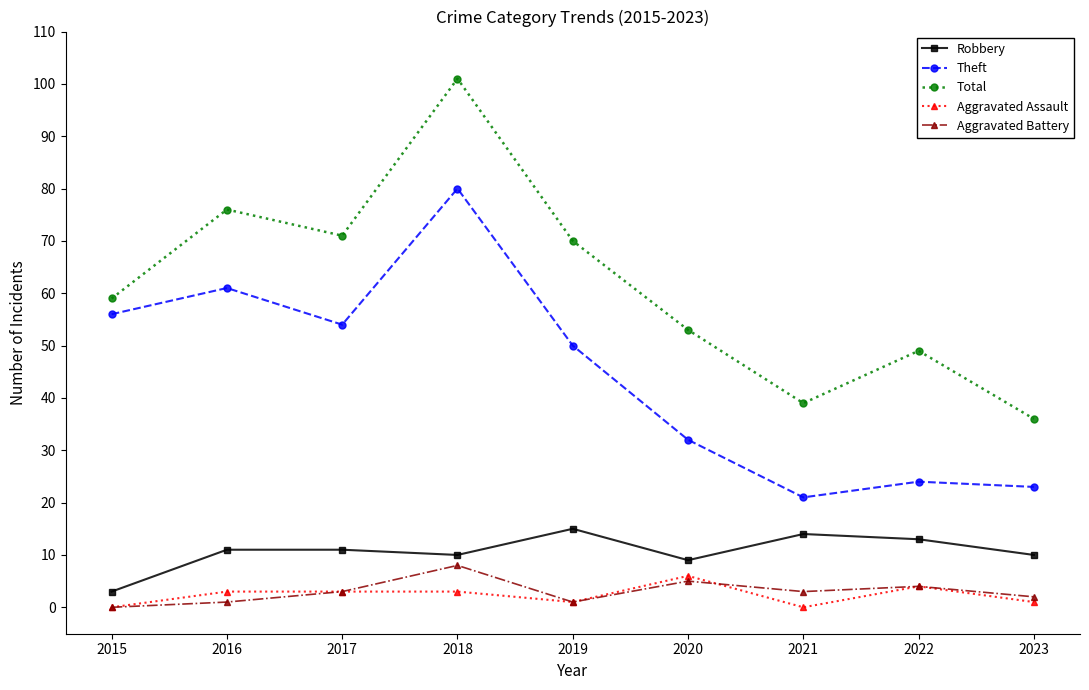

How many values in the Total series are below 59?

4